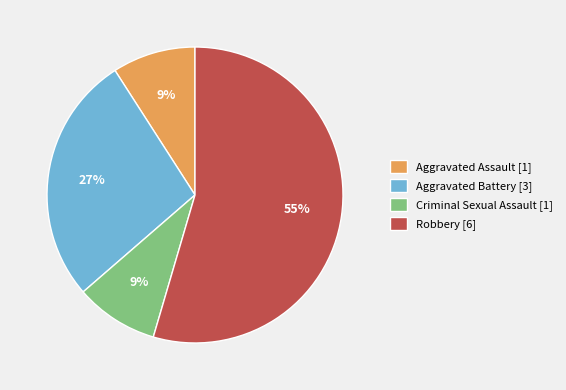

Which slice is the largest?

Robbery